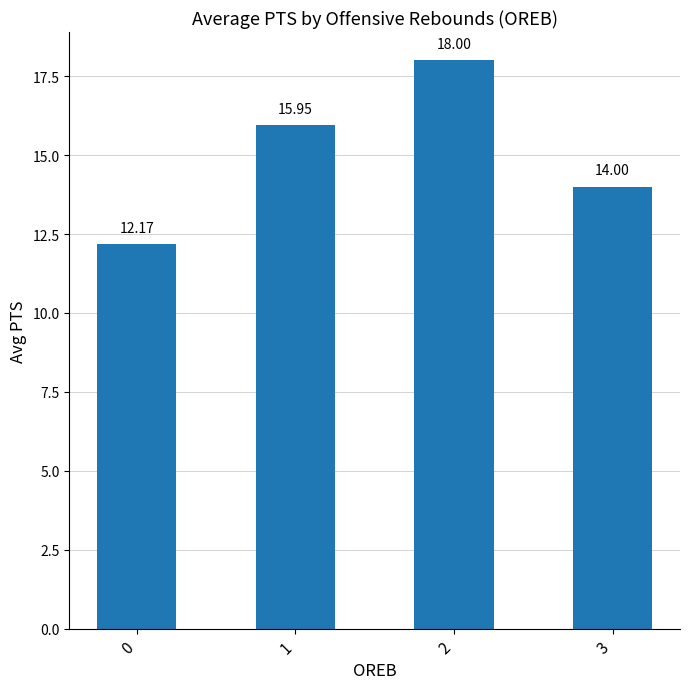

What is the value of the 3rd bar from the left?

18.0